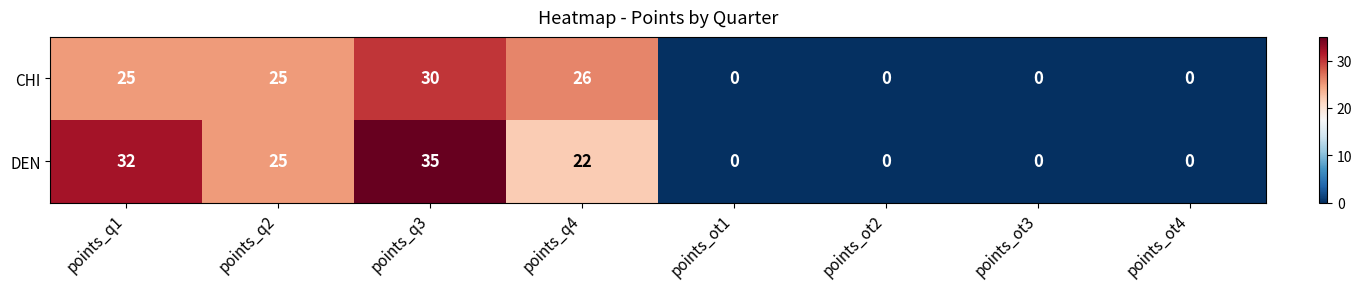

Rank the series by their average value, from lowest to highest.

CHI, DEN